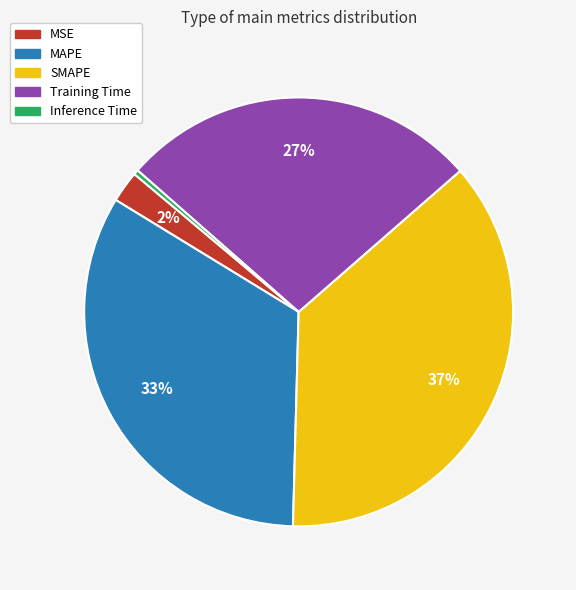

Which category has the smallest portion of the pie?

Inference Time